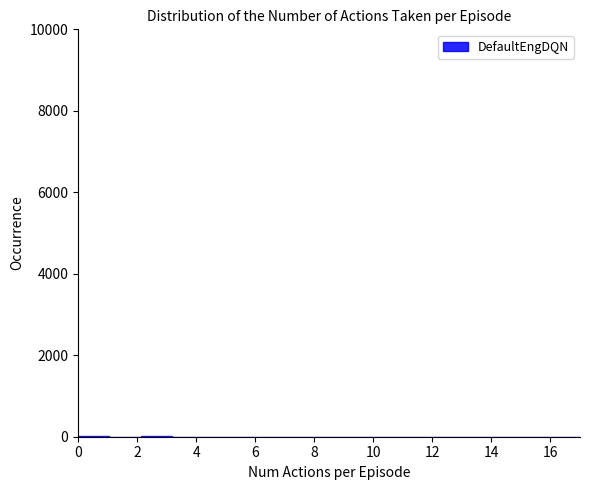

Reading left to right, list every bar in this chart as the range it spans on the x-axis followed by its height. Neither the bar edges nor the heights are printed on the chart, so give them approximately, as read against the axes.

0.0 to 1.0: under 200
1.0 to 2.2: under 200
2.2 to 3.2: under 200
3.2 to 4.2: under 200
4.2 to 5.4: under 200
5.4 to 6.4: under 200
6.4 to 7.4: 0
7.4 to 8.6: 0
8.6 to 9.6: 0
9.6 to 10.6: under 200
10.6 to 11.6: 0
11.6 to 12.8: under 200
12.8 to 13.8: 0
13.8 to 14.8: 0
14.8 to 16.0: 0
16.0 to 17.0: 0